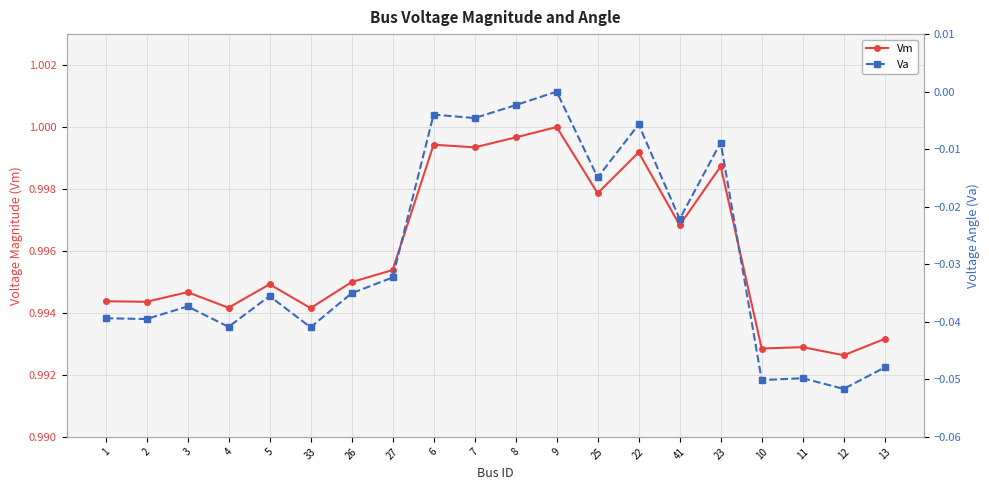

Reading left to right, list all the values displayed in this chart.

Vm: 1=1.0	2=1.0	3=1.0	4=1.0	5=1.0	33=1.0	26=1.0	27=1.0	6=1.0	7=1.0	8=1.0	9=1.0	25=1.0	22=1.0	41=1.0	23=1.0	10=1.0	11=1.0	12=1.0	13=1.0
Va: 1=-0.0	2=-0.0	3=-0.0	4=-0.0	5=-0.0	33=-0.0	26=-0.0	27=-0.0	6=-0.0	7=-0.0	8=-0.0	9=0.0	25=-0.0	22=-0.0	41=-0.0	23=-0.0	10=-0.1	11=-0.0	12=-0.1	13=-0.0